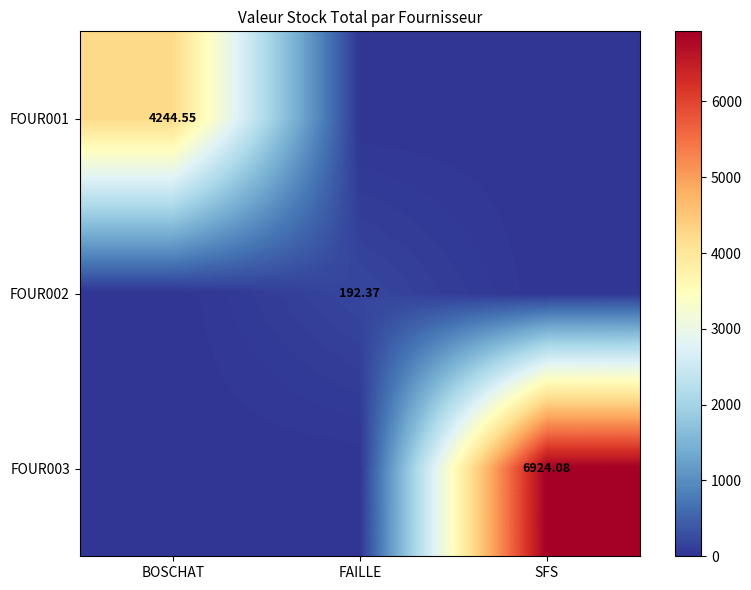

Rank the categories by FOUR001 value from highest to lowest.

BOSCHAT, FAILLE, SFS